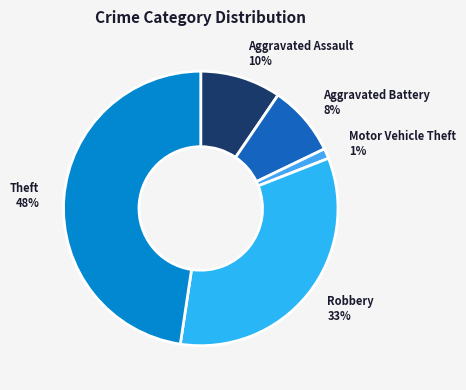

Is it true that Aggravated Assault is 15% of the pie?

False